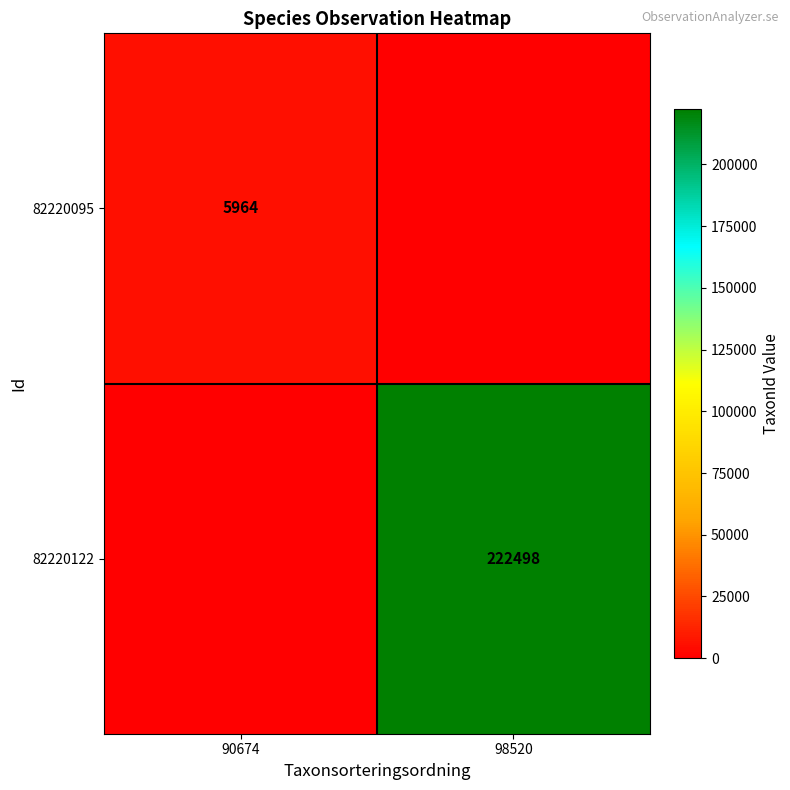

The value of 82220095 at 90674 is 9705. True or false?

False